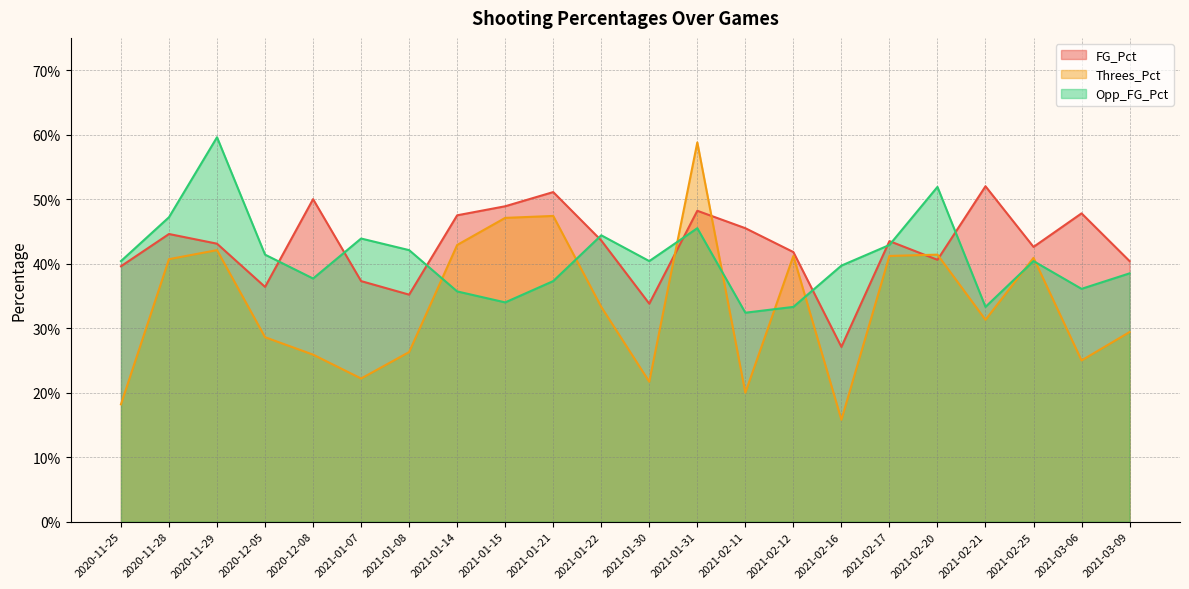

Where do Opp_FG_Pct and FG_Pct first cross each other?

2020-12-05 and 2020-12-08